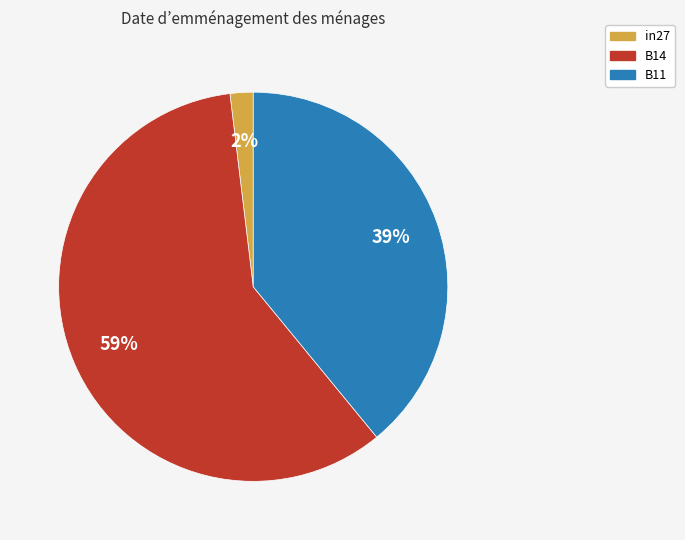

Between B14 and B11, which is larger?

B14